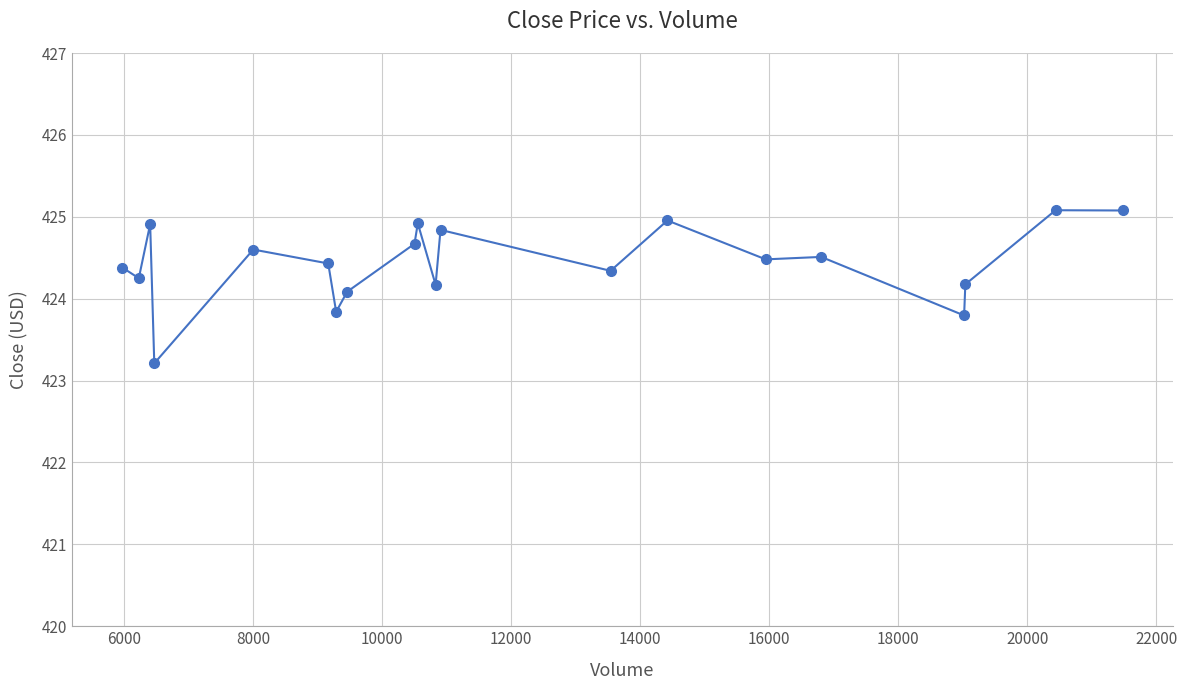

What is the average value?

424.4